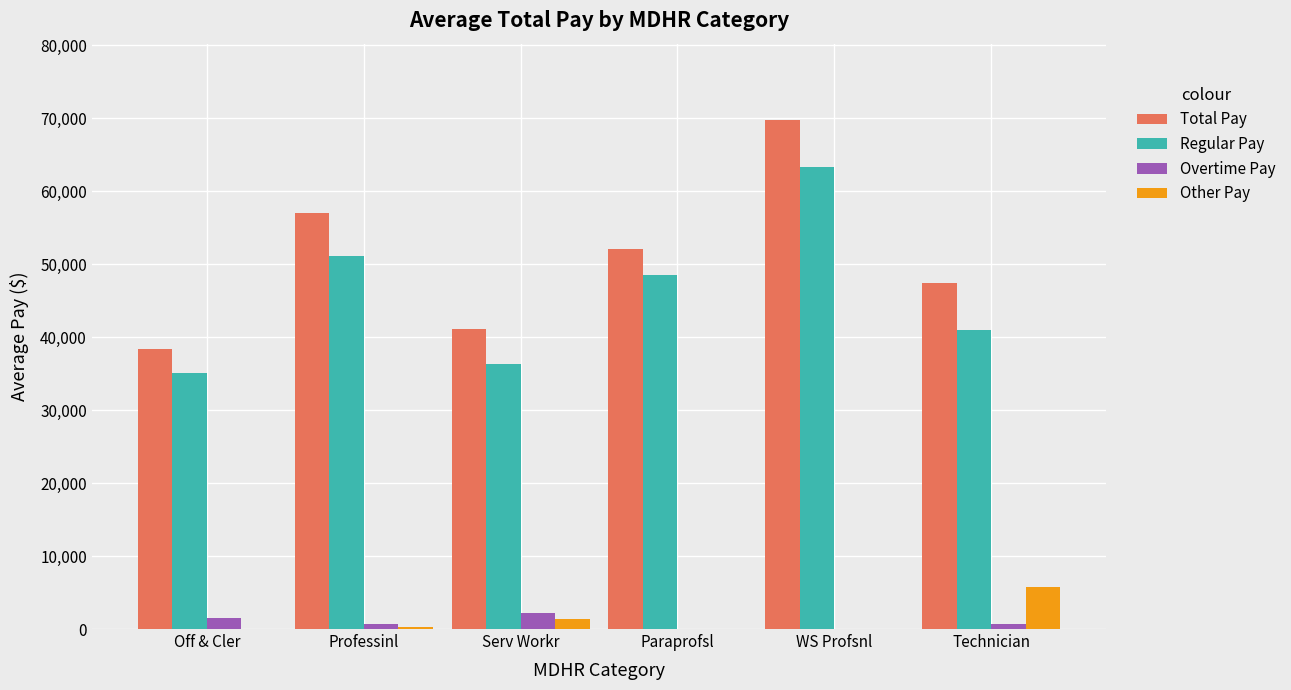

How many values in the Other Pay series exceed 257?

3